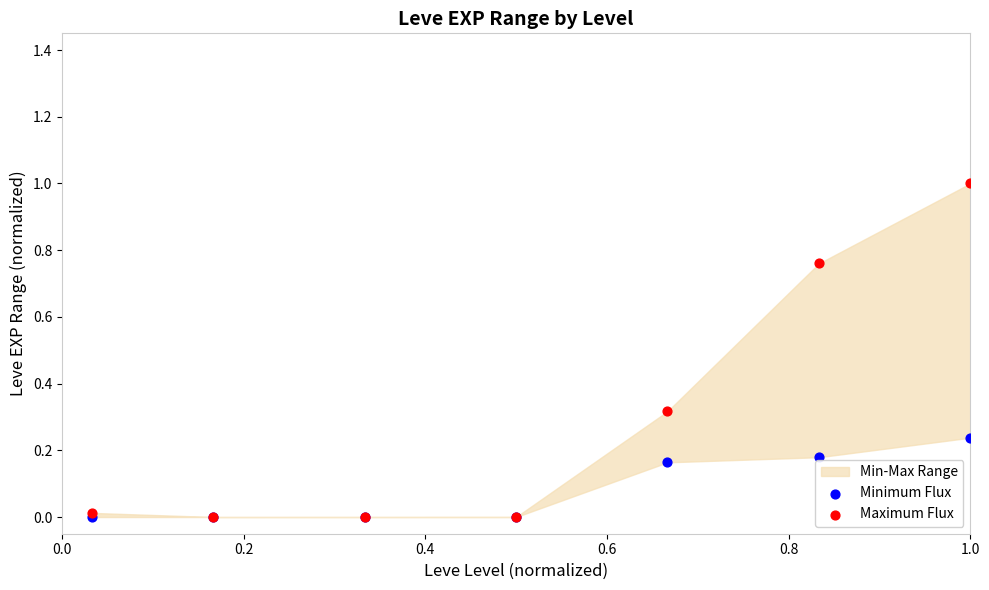

Which series reaches the minimum Y coordinate?

Minimum Flux